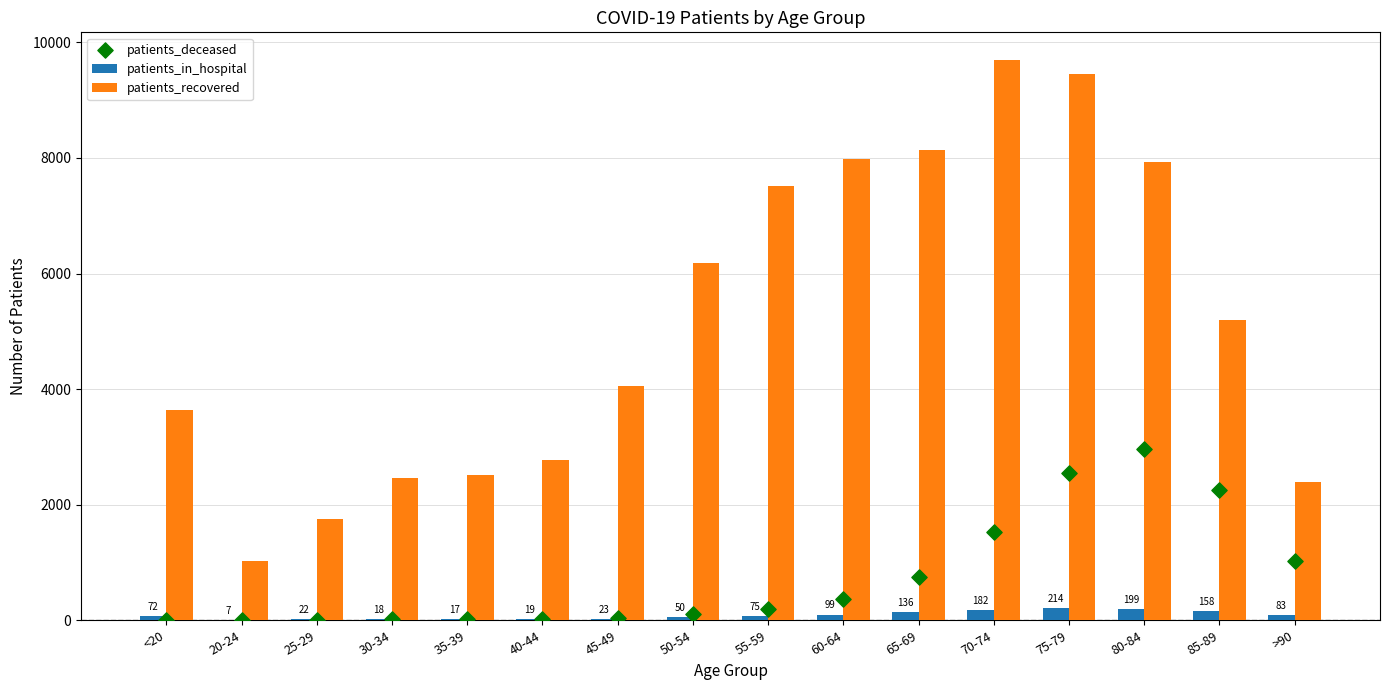

Is the value of patients_in_hospital at 60-64 greater than the value of patients_recovered at 60-64?

No